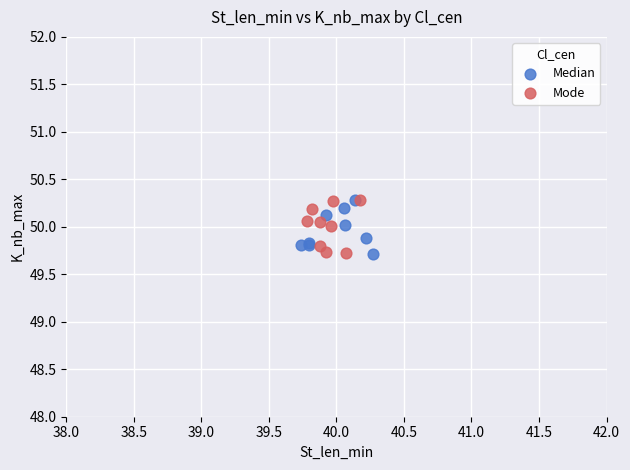

What are all the series names shown in the legend?

Median, Mode